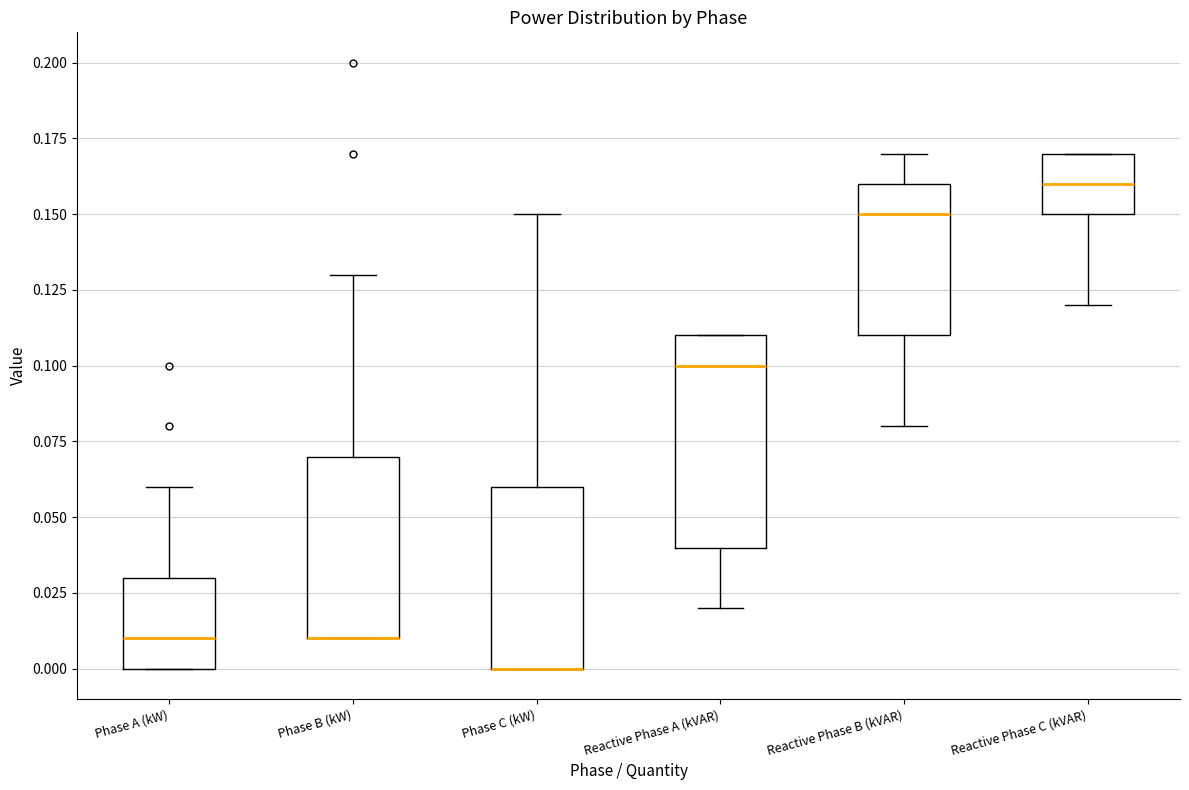

Reading left to right, transcribe this box plot: for each box, give where its median line is, the range the box spans, and where its two whiskers end, as read against the y-axis. The values are not printed on the chart, so give them approximately, as read against the axis.

Phase A (kW): median 0.01, box 0.00 to 0.03, whiskers 0.00 to 0.06
Phase B (kW): median 0.01 (drawn on the box's lower edge), box 0.01 to 0.07, whiskers 0.01 to 0.13
Phase C (kW): median 0.00 (drawn on the box's lower edge), box 0.00 to 0.06, whiskers 0.00 to 0.15
Reactive Phase A (kVAR): median 0.10, box 0.04 to 0.11, whiskers 0.02 to 0.11
Reactive Phase B (kVAR): median 0.15, box 0.11 to 0.16, whiskers 0.08 to 0.17
Reactive Phase C (kVAR): median 0.16, box 0.15 to 0.17, whiskers 0.12 to 0.17